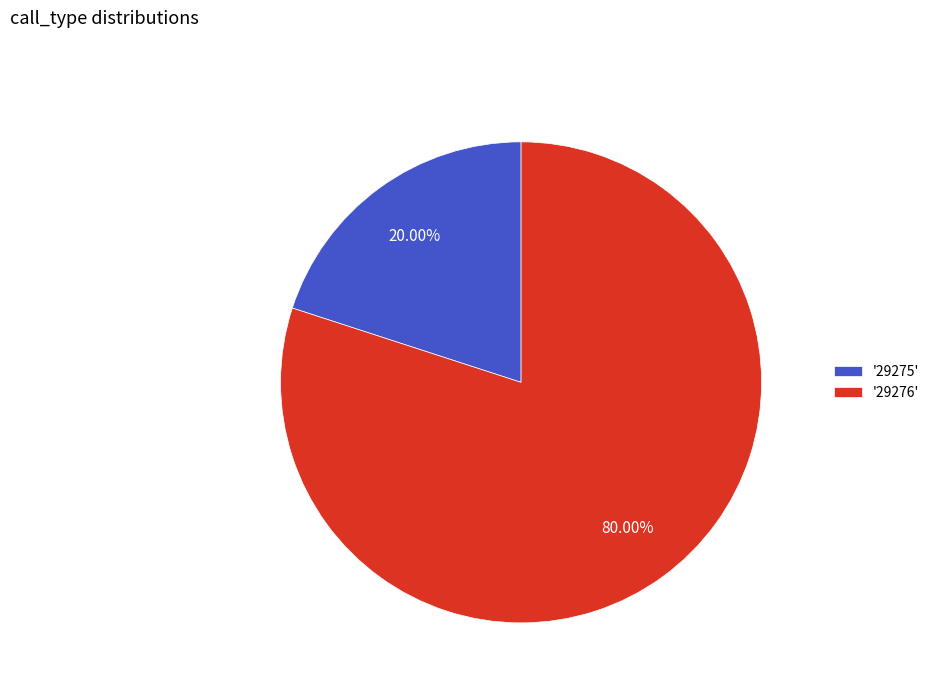

Combined, do '29275' and '29276' account for over 50%?

Yes